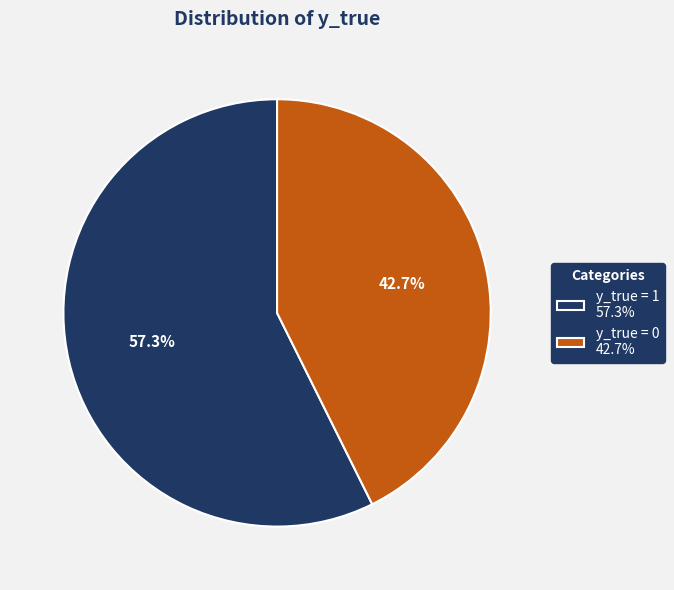

Combined, do y_true = 1 and y_true = 0 account for over 50%?

Yes